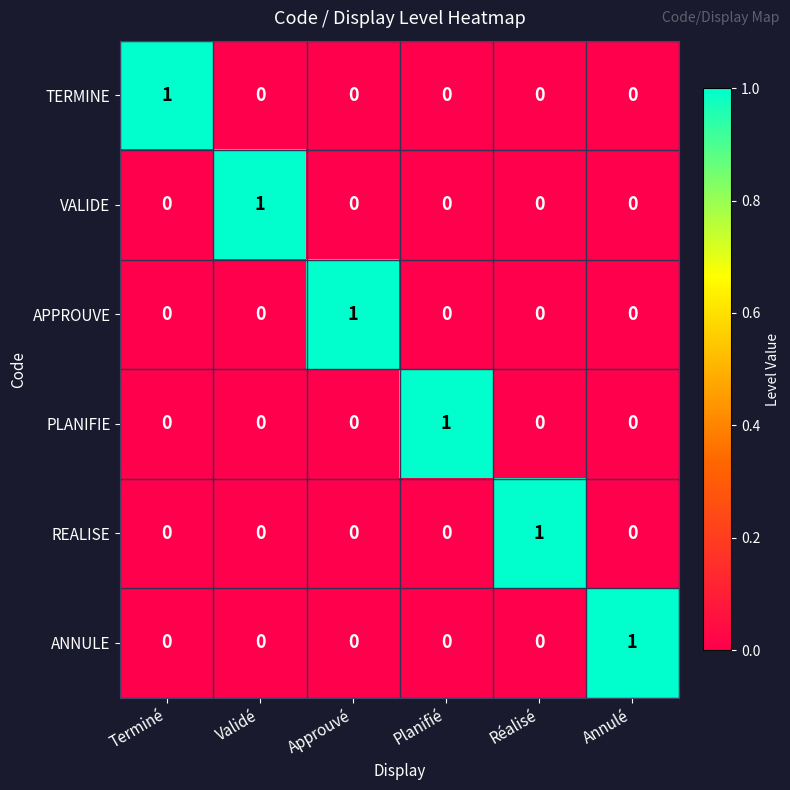

At which label does ANNULE reach its peak?

Annulé